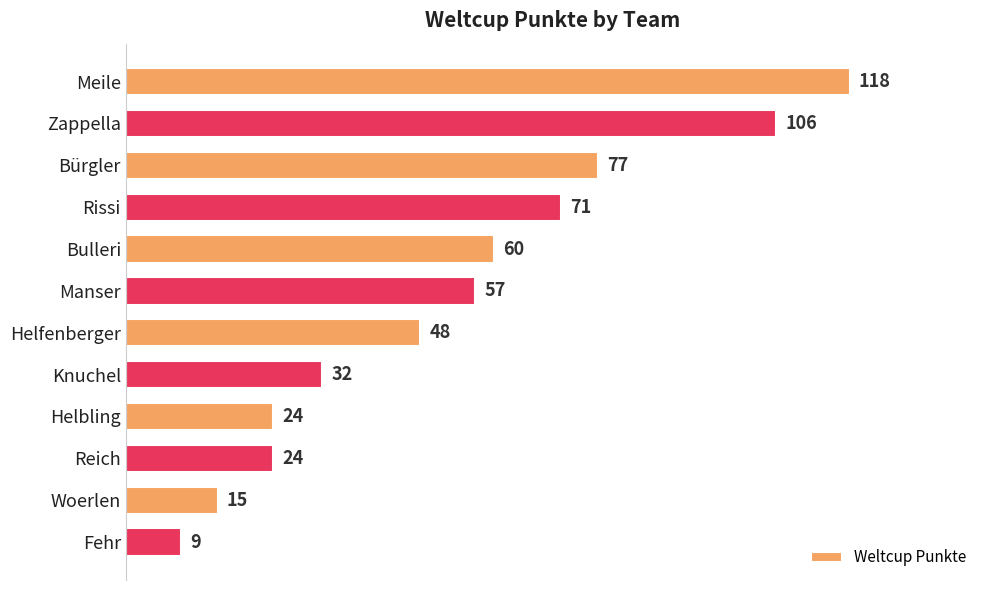

Reading top to bottom, transcribe all the data shown in this chart.

118	106	77	71	60	57	48	32	24	24	15	9